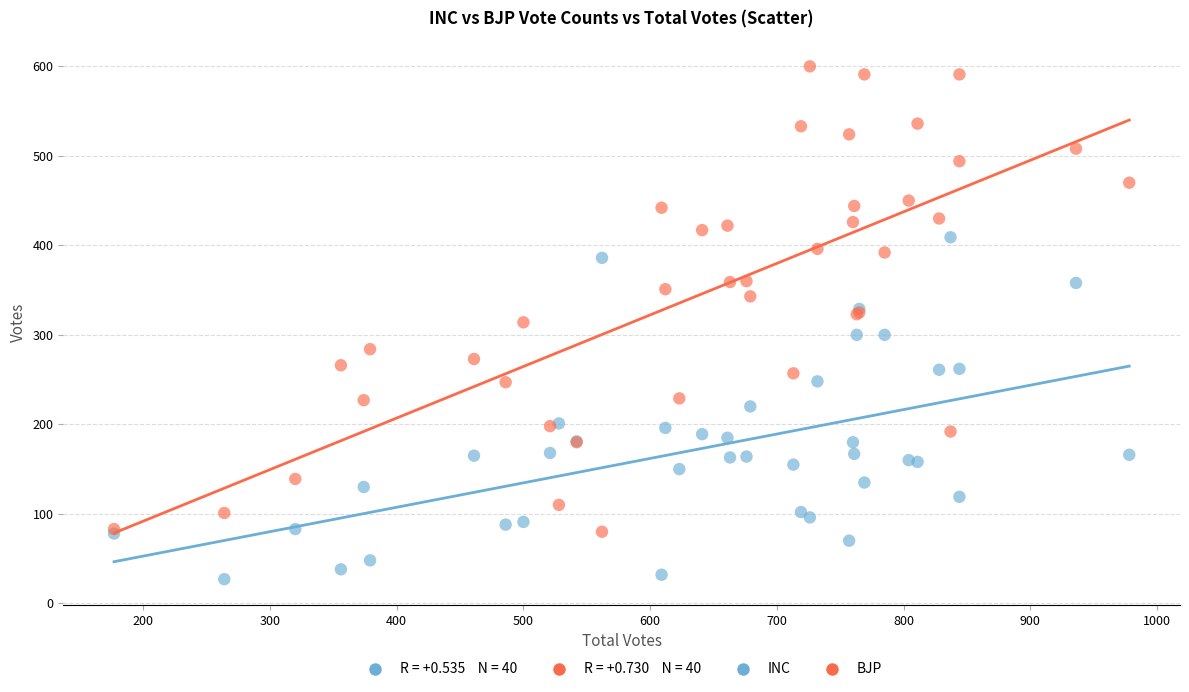

Which series contains the lowest Y value?

INC